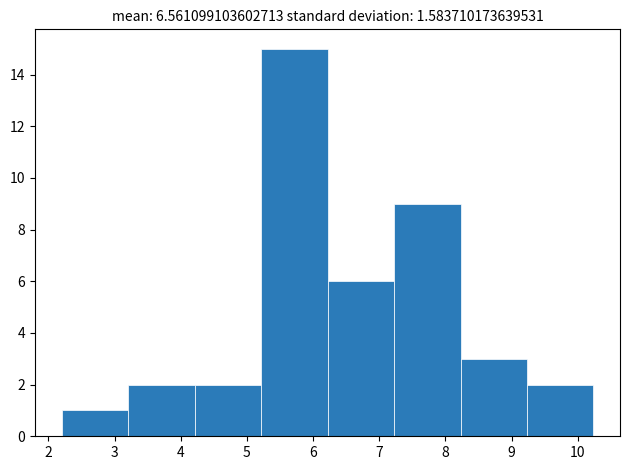

How tall is the bar that spans 4.2 to 5.2 on the x-axis? Neither the bar edges nor the heights are printed on the chart, so give them approximately, as read against the axes.

2